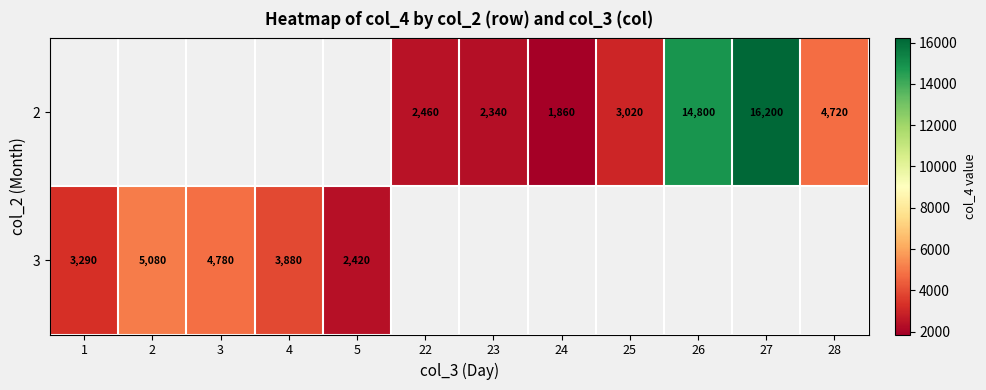

True or false: 2 has a value of 1860 at 24.

True